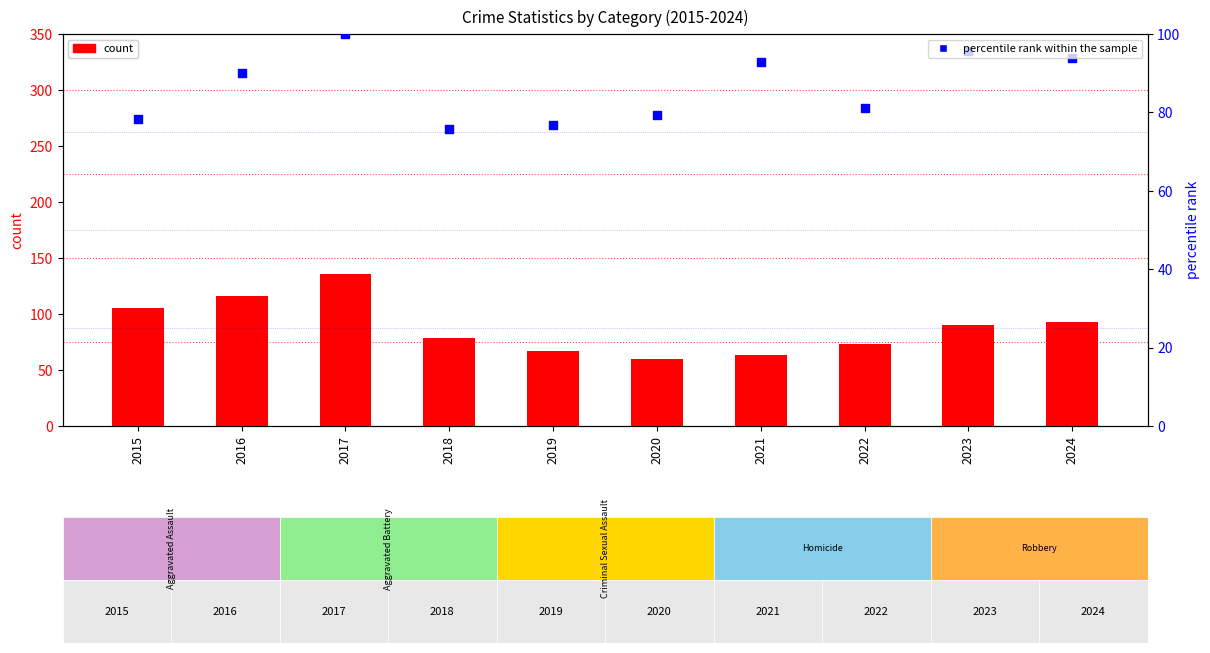

At which category is the sum across all series the highest?

2017